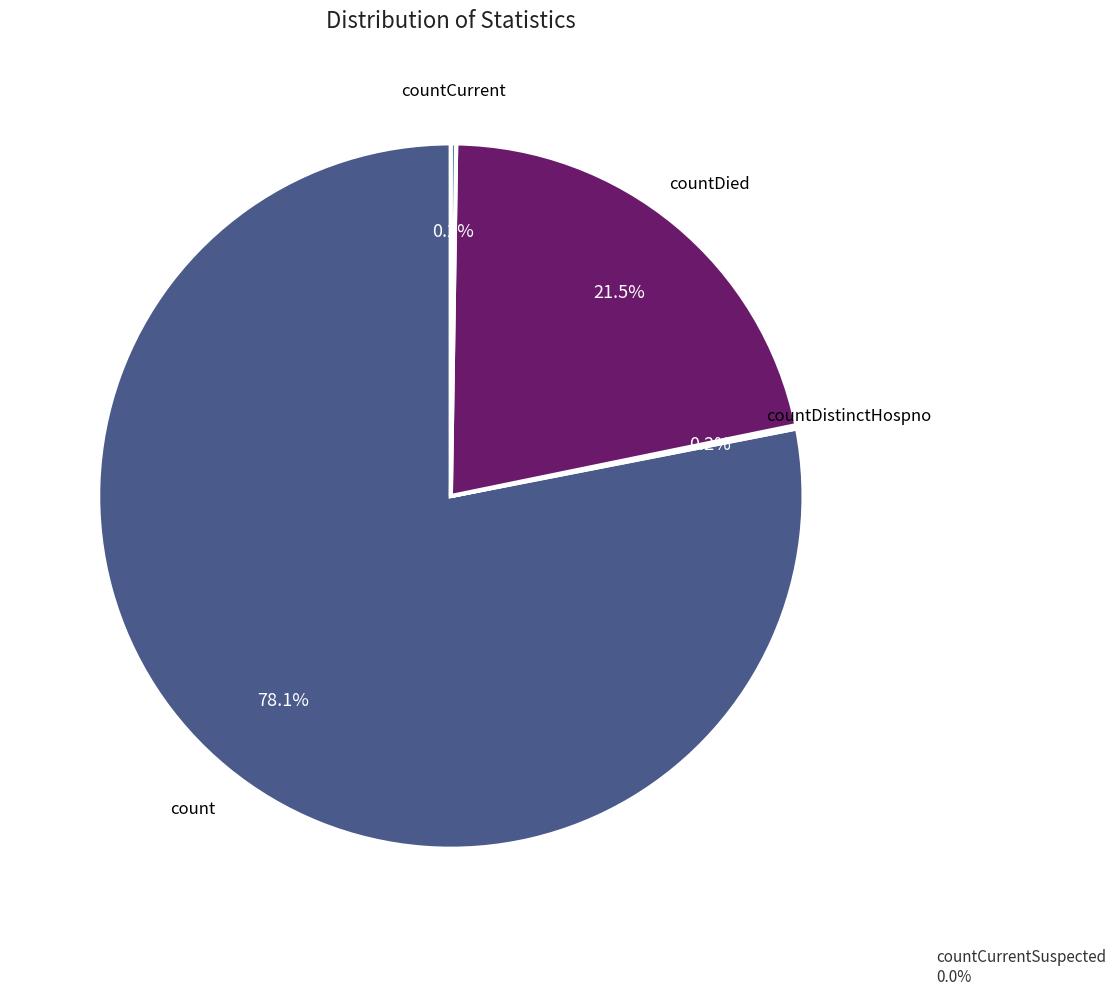

Is there any slice that represents more than half of the pie?

Yes